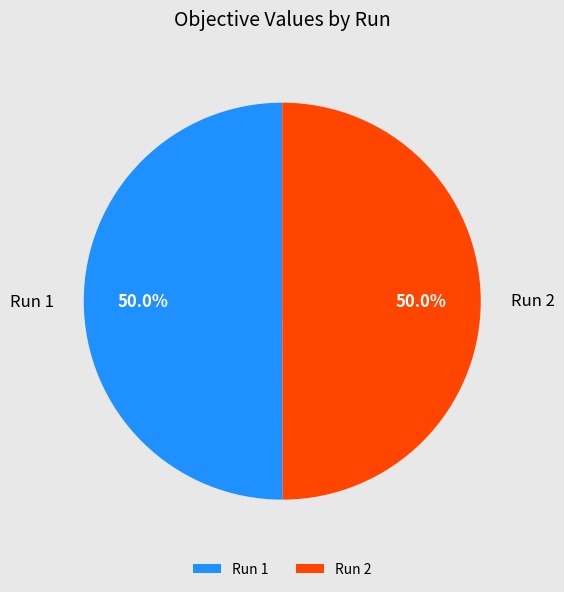

What percentage do Run 1 and Run 2 together represent?

100.0%